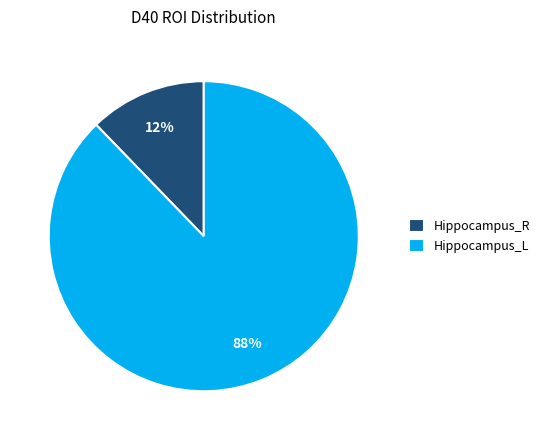

Combined, do Hippocampus_R and Hippocampus_L account for over 50%?

Yes